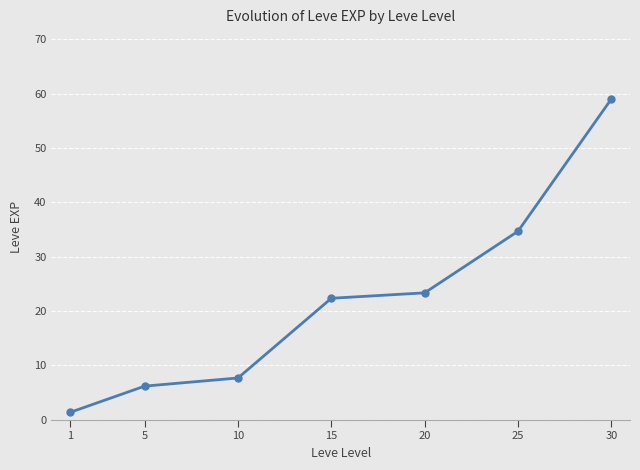

Does the chart have visible grid lines?

Yes